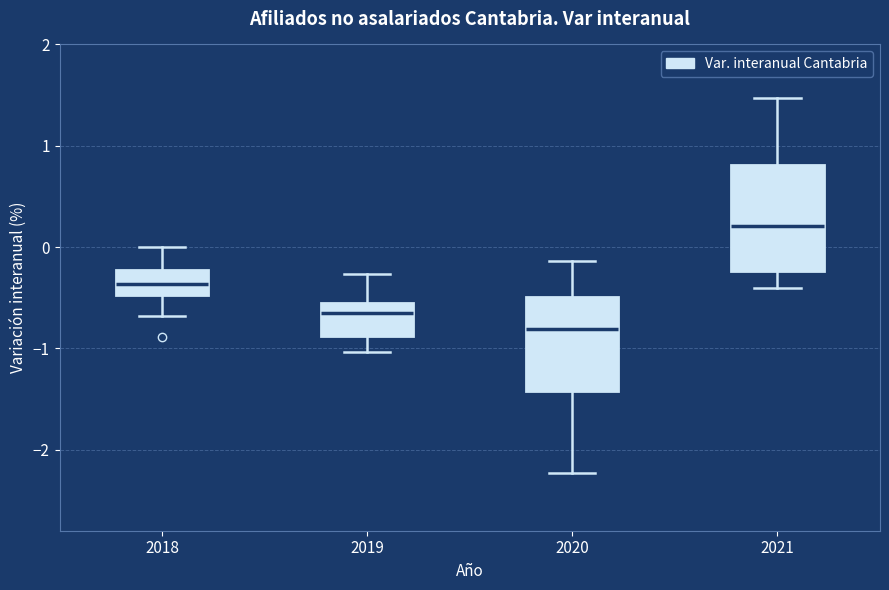

Which box is the tallest, from its lower edge to its upper edge?

2021